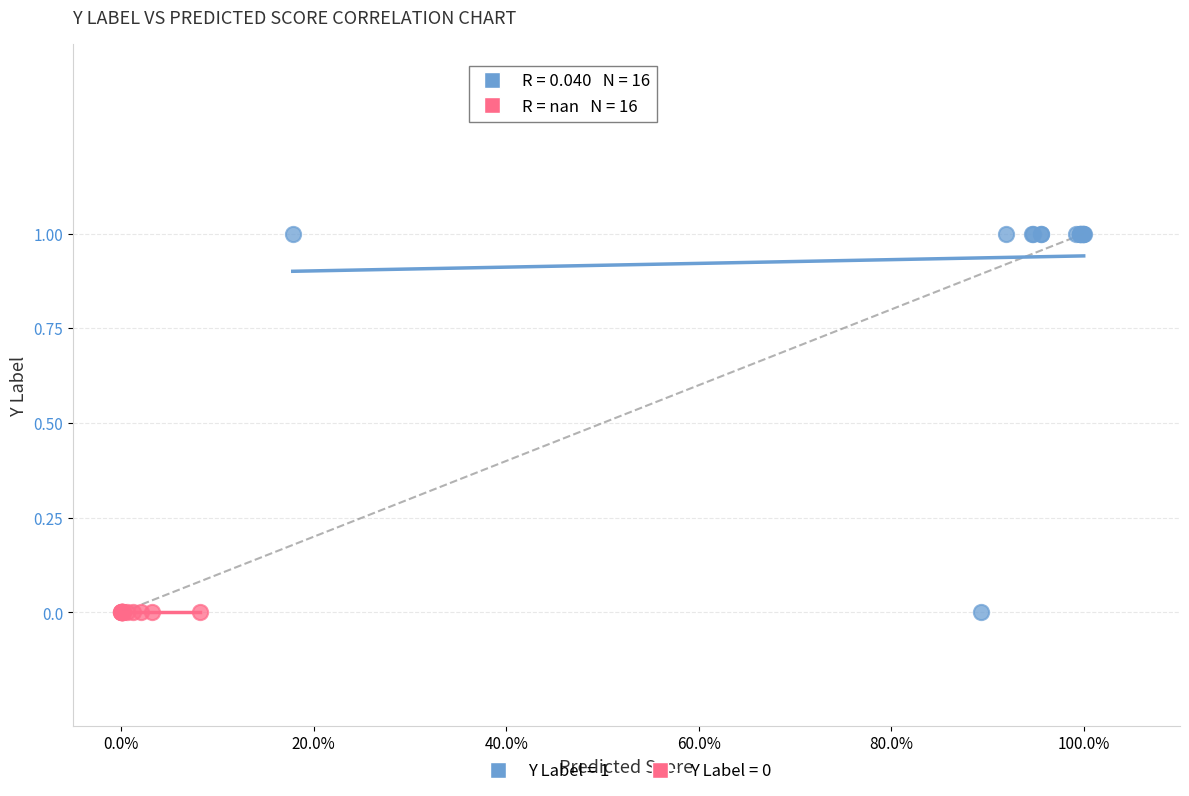

Which series reaches the maximum Y coordinate?

Y Label = 1